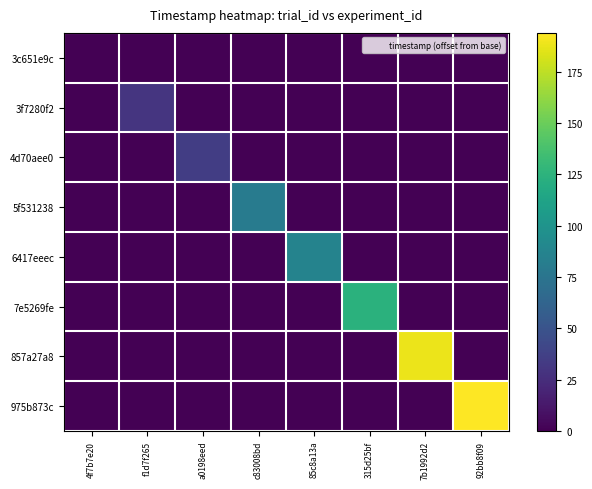

Count the number of data series in this chart.

8